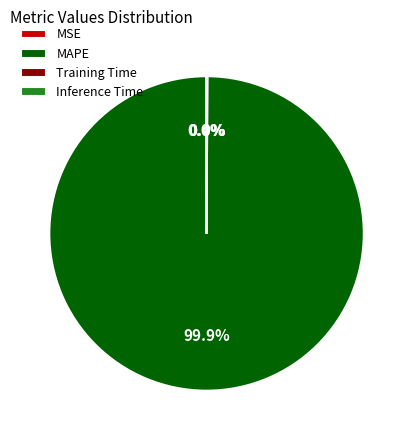

What is the majority slice?

MAPE